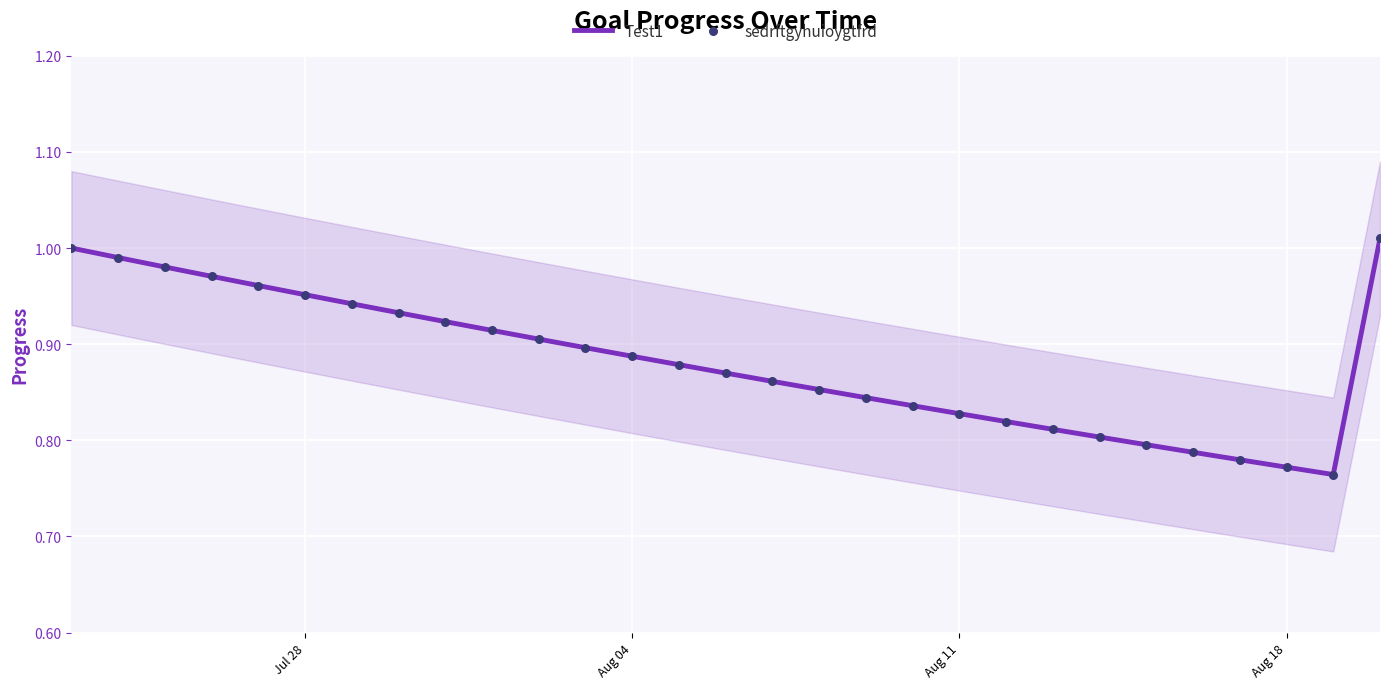

What are all the series names shown in the legend?

Test1, sedrftgyhuioygtfrd